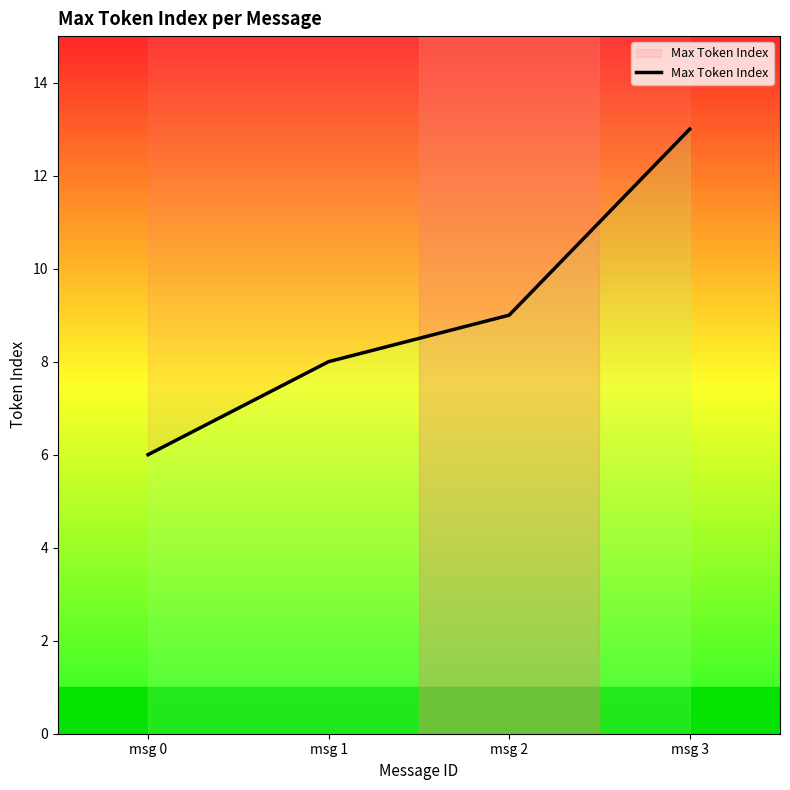

True or false: the data has more than 0 interior local peaks.

False